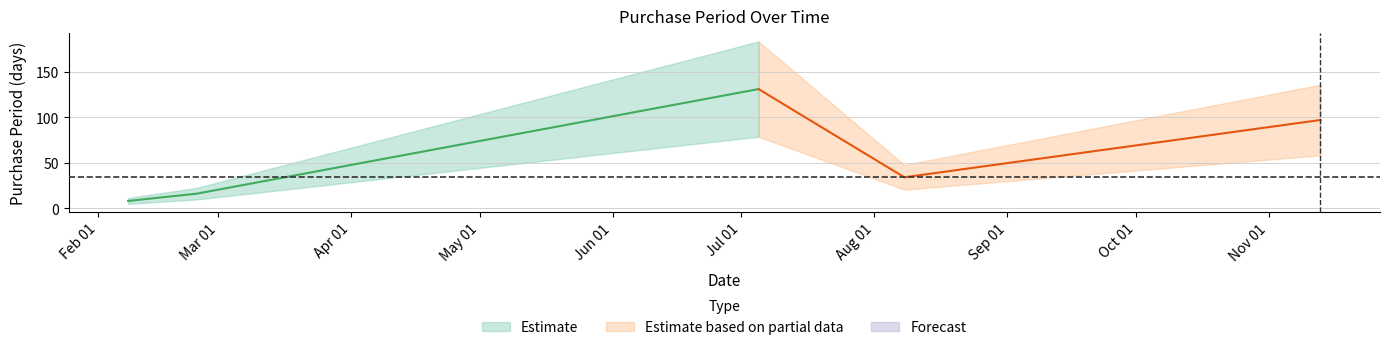

What is the average value?

57